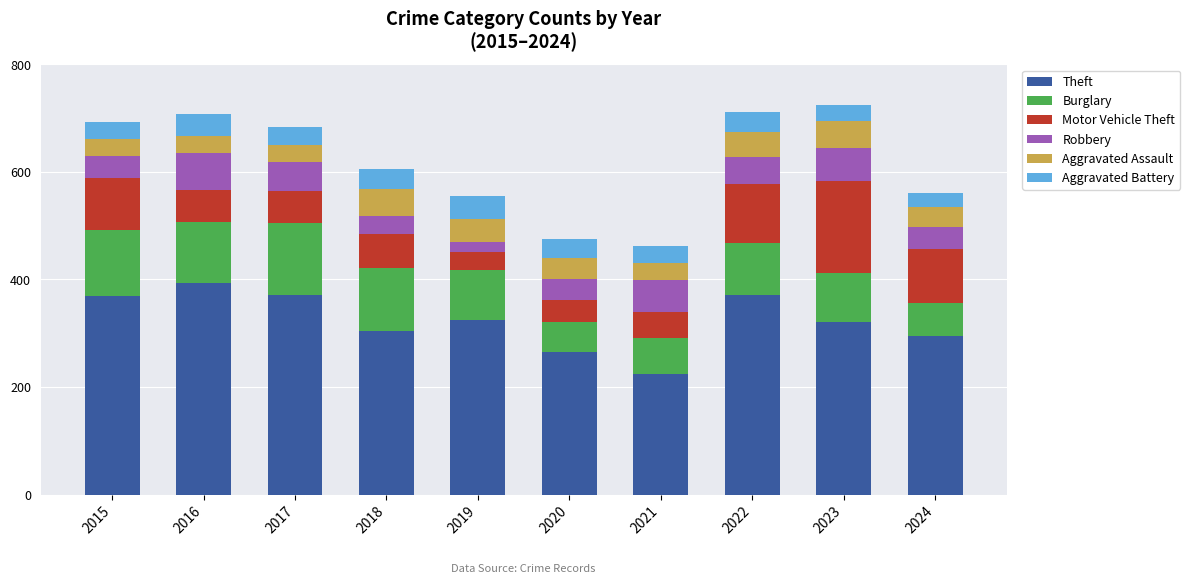

What are all the series names shown in the legend?

Theft, Burglary, Motor Vehicle Theft, Robbery, Aggravated Assault, Aggravated Battery